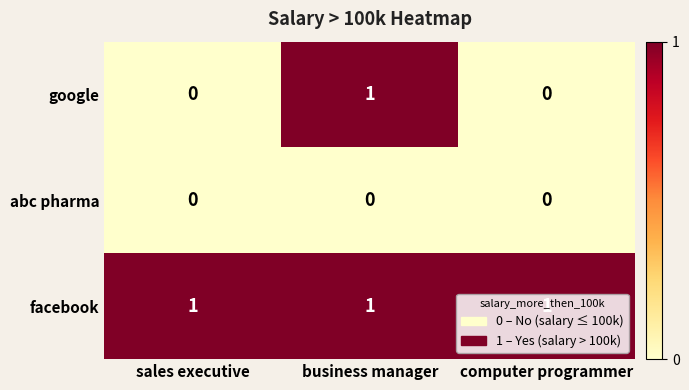

At how many categories does at least one series exceed 0?

3